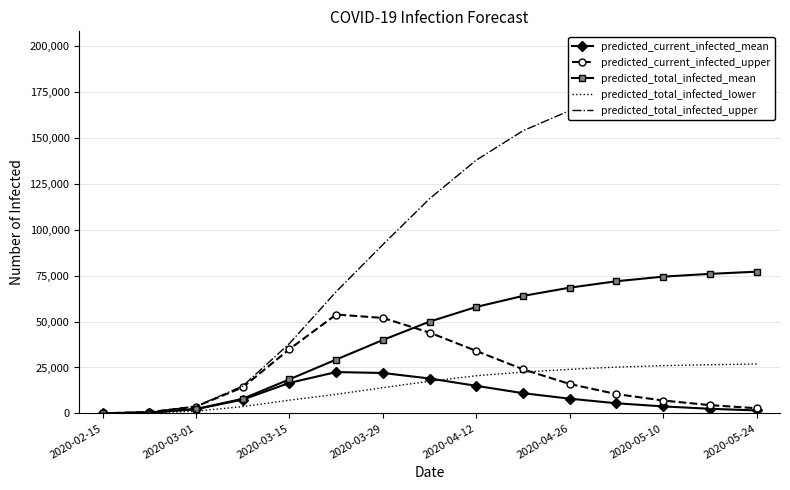

What is the maximum value for predicted_current_infected_upper?

53843